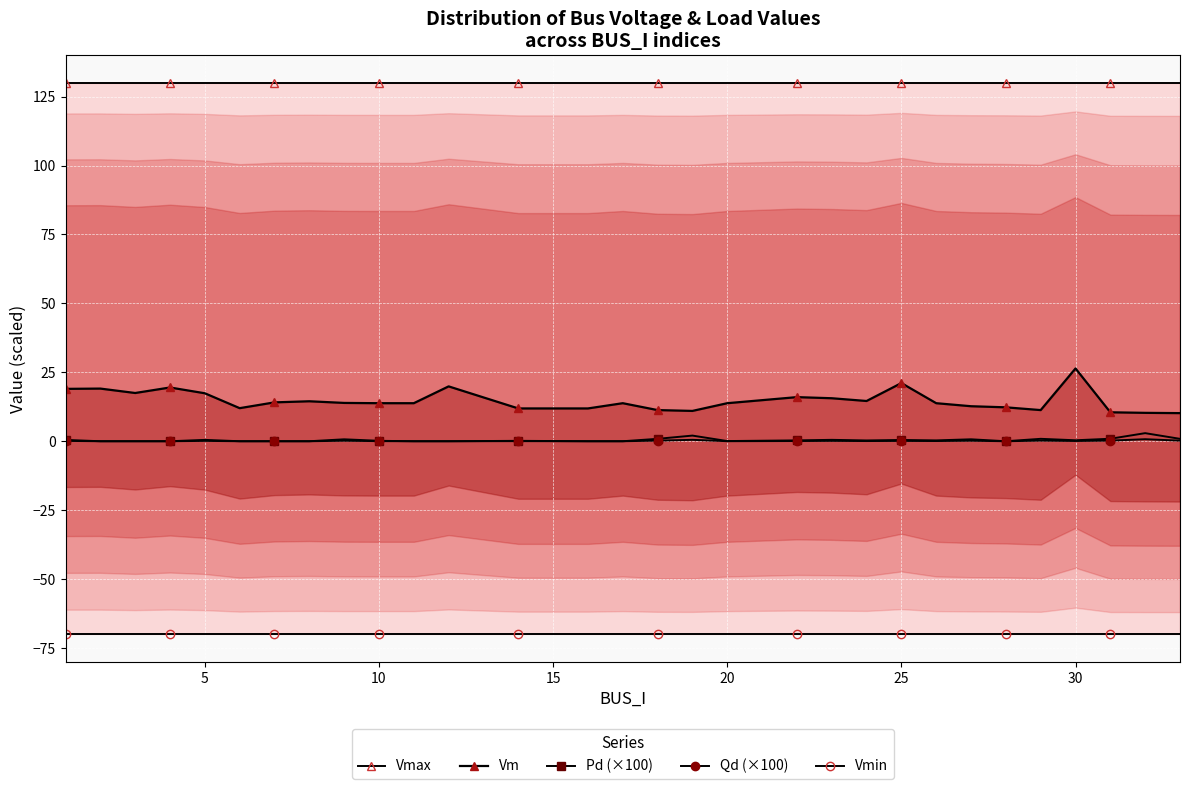

What is the sum of all Vm values?

443.0